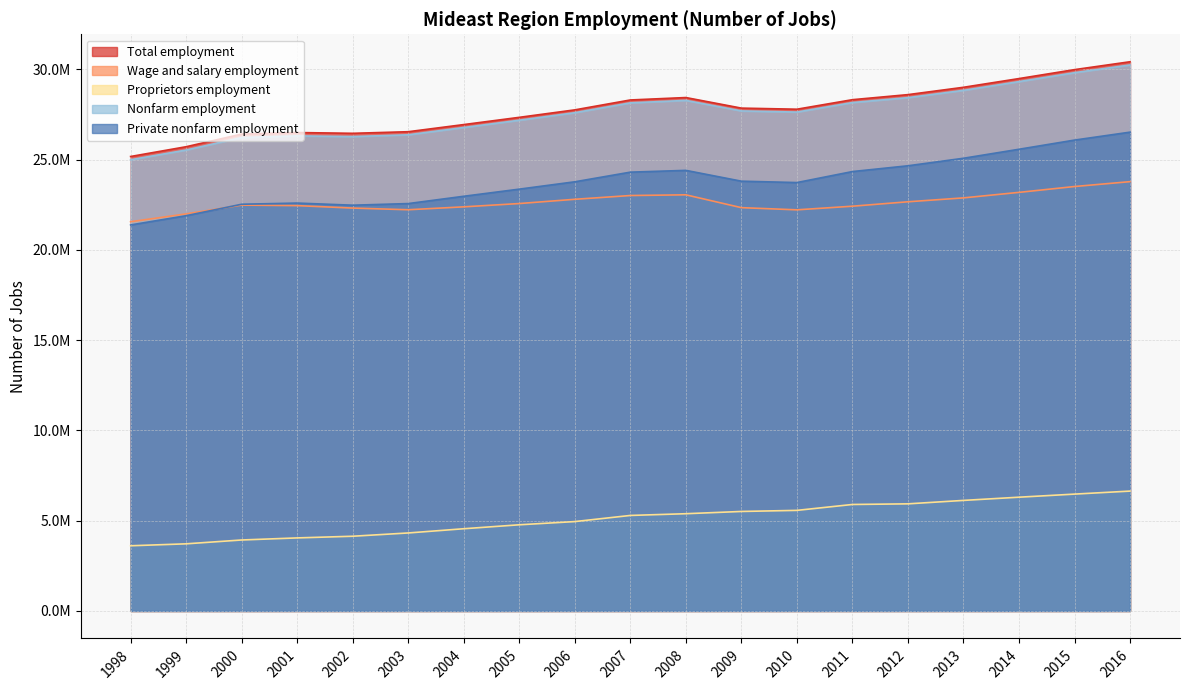

The value of Nonfarm employment at 1999 is 39920519. True or false?

False